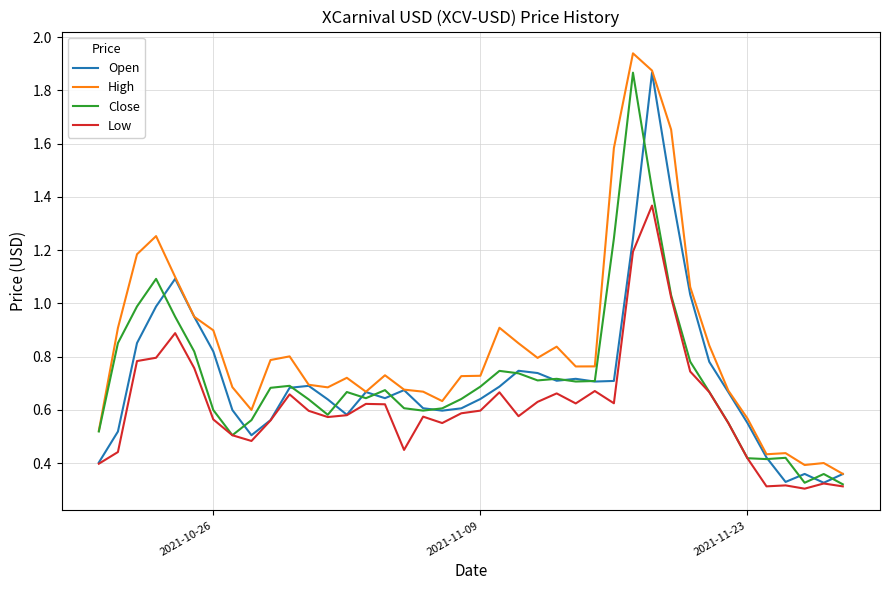

At how many categories does at least one series exceed 1?

8